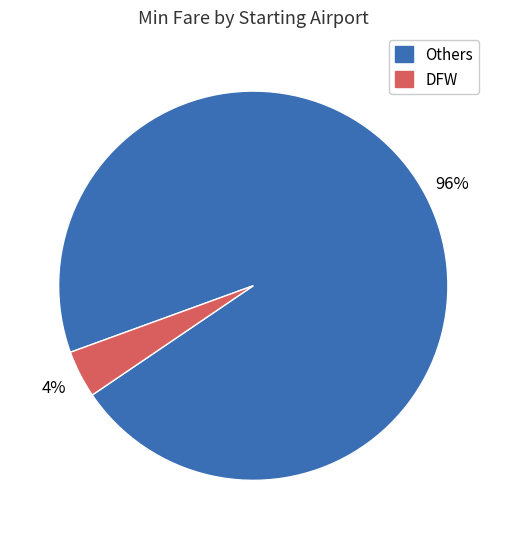

To the nearest percent, what is the average slice percentage?

50%